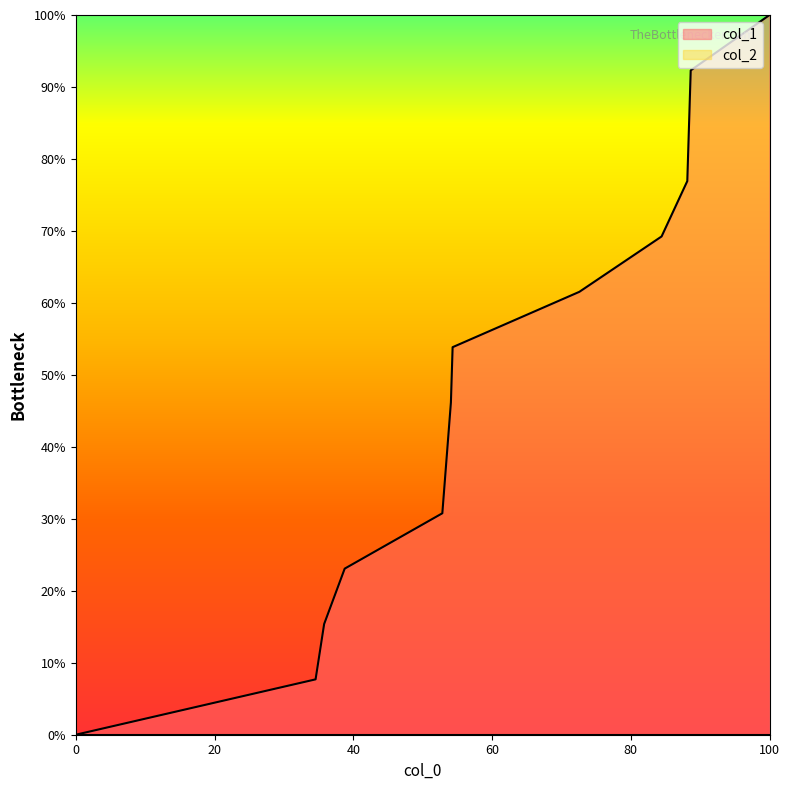

Which category has the highest value across all series?

100